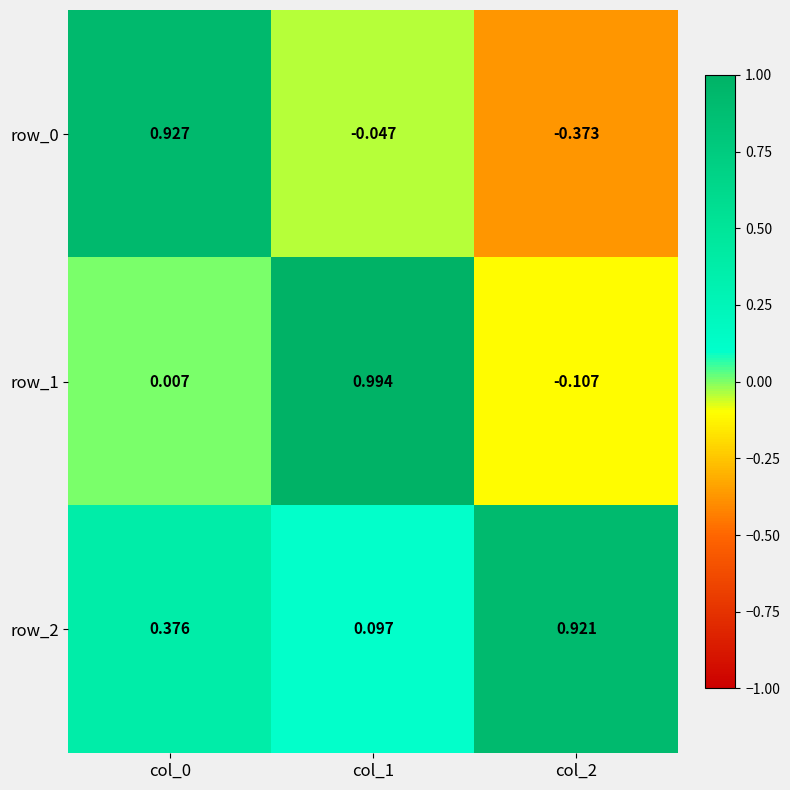

Is the value of row_1 at col_0 greater than the value of row_2 at col_0?

No